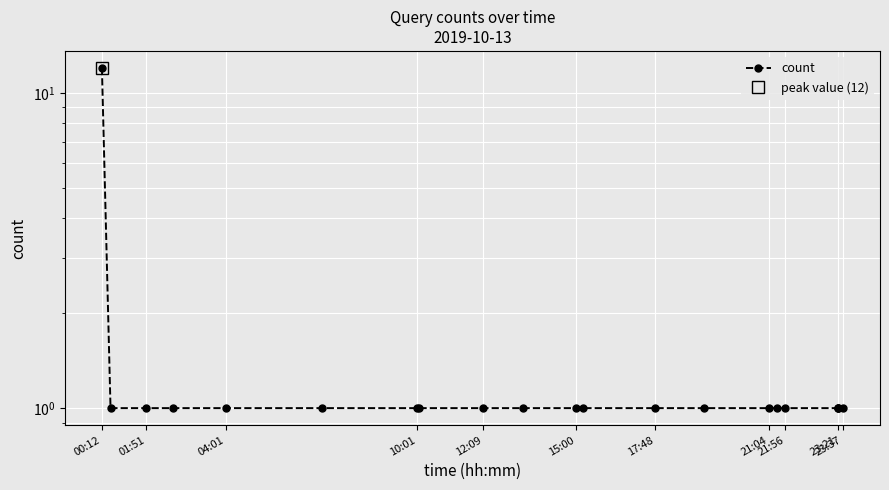

What is the sum of all values?

32